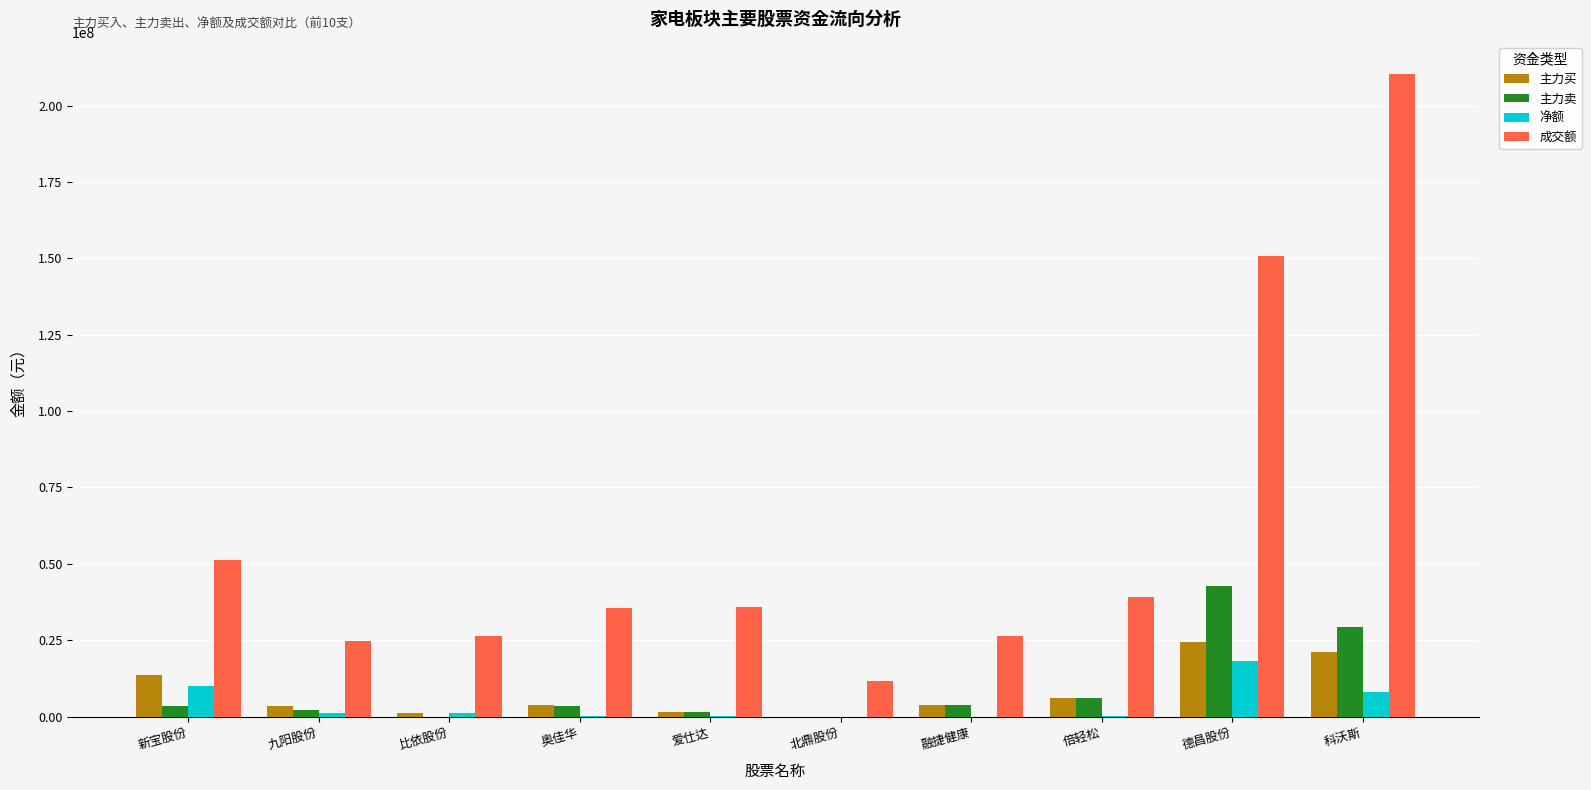

At which label does 净额 reach its peak?

德昌股份